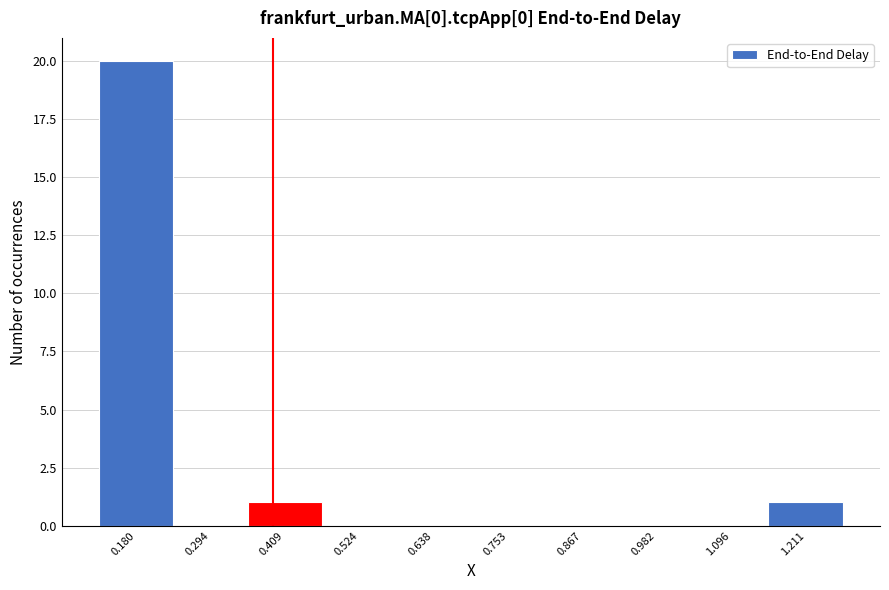

Reading left to right, list all the values displayed in this chart.

0.180=20	0.294=0	0.409=1	0.524=0	0.638=0	0.753=0	0.867=0	0.982=0	1.096=0	1.211=1